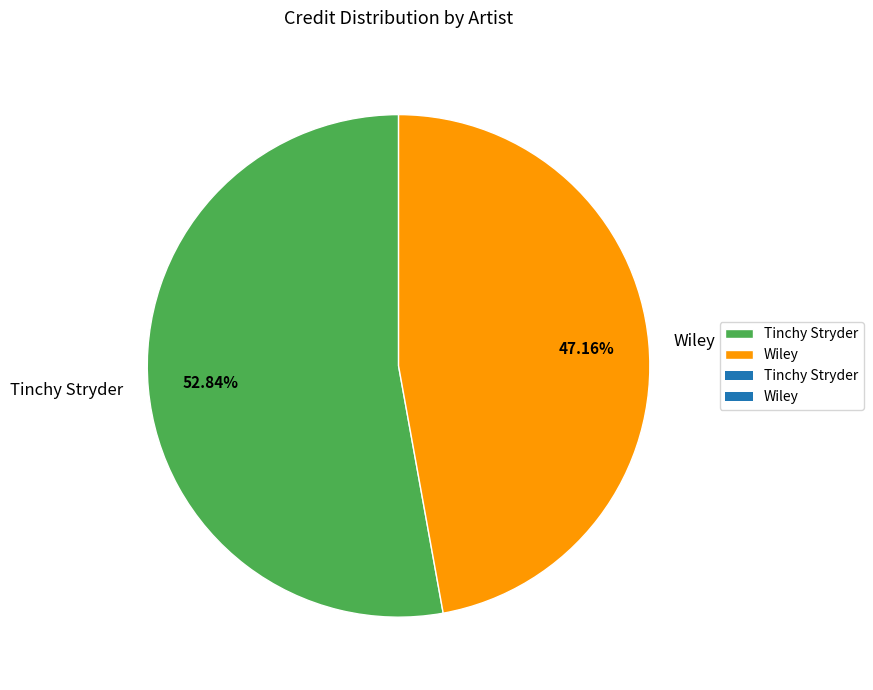

Rank the categories by value from highest to lowest.

Tinchy Stryder, Wiley